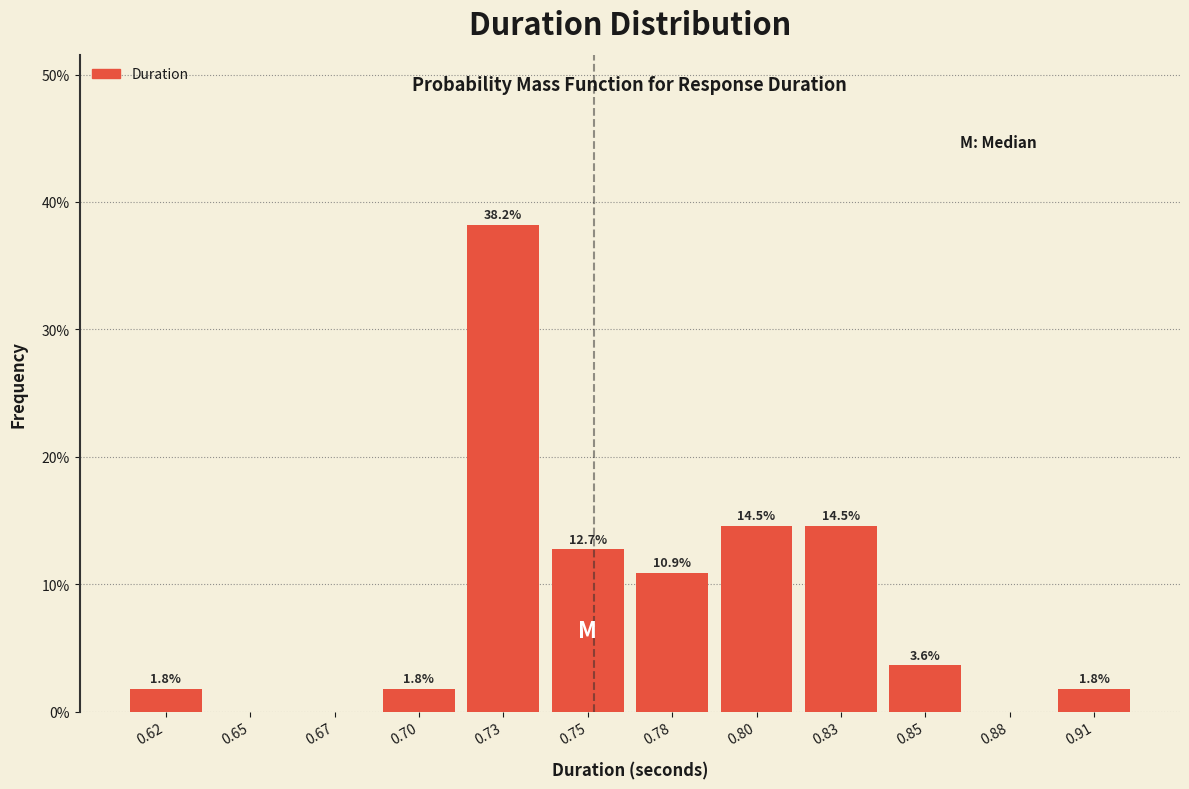

Reading left to right, extract all data points from this chart.

0.62=1.8	0.65=0.0	0.67=0.0	0.70=1.8	0.73=38.2	0.75=12.7	0.78=10.9	0.80=14.5	0.83=14.5	0.85=3.6	0.88=0.0	0.91=1.8